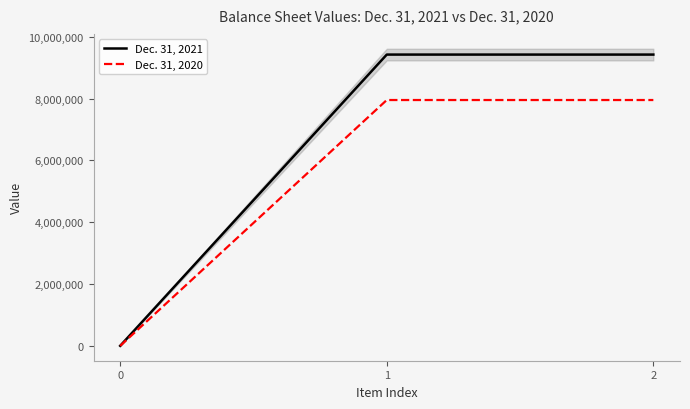

At 1, list the series in order from smallest to largest.

Dec. 31, 2020, Dec. 31, 2021